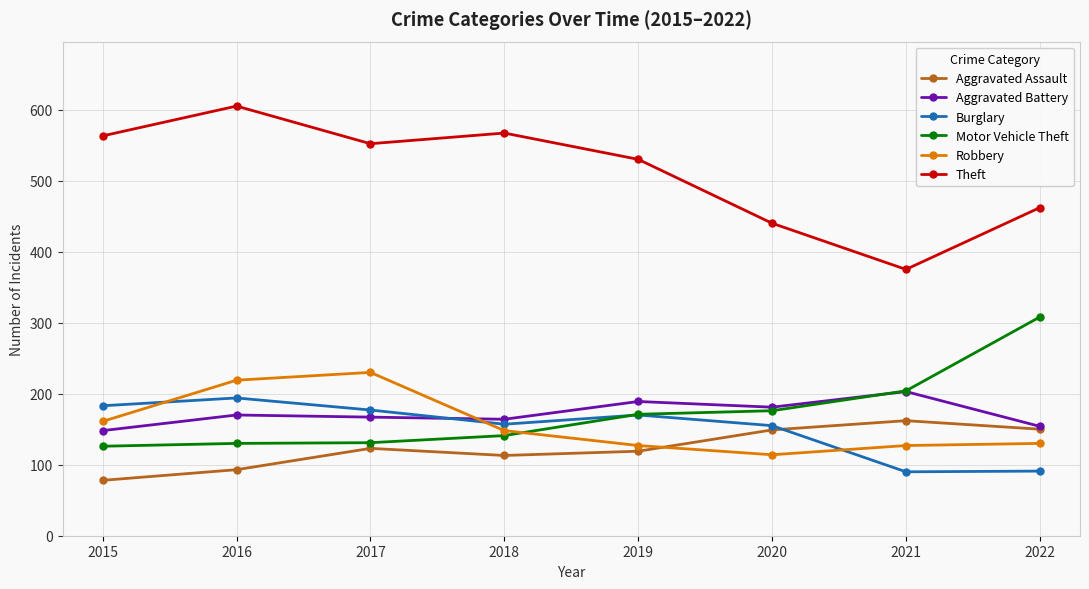

What is the difference between the highest and lowest values at 2017?

429